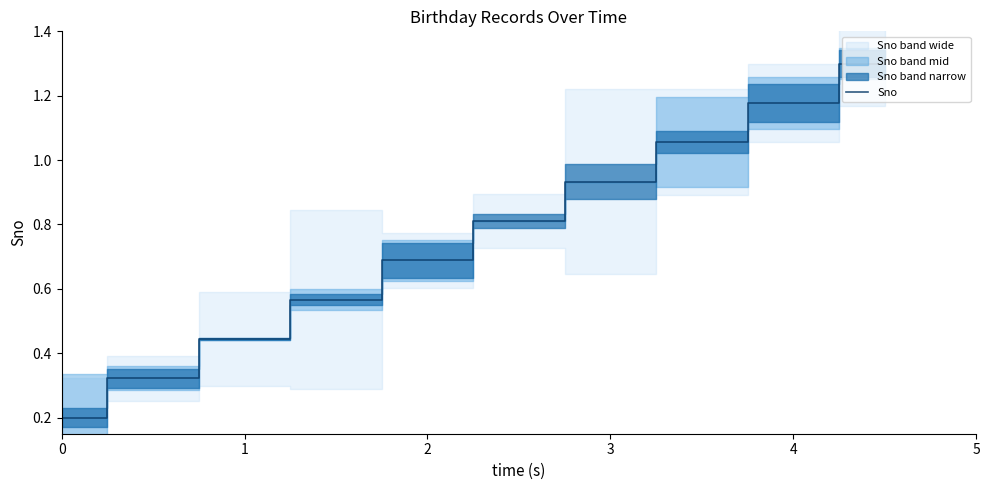

What is the difference between the values at 0 and 5?

0.6